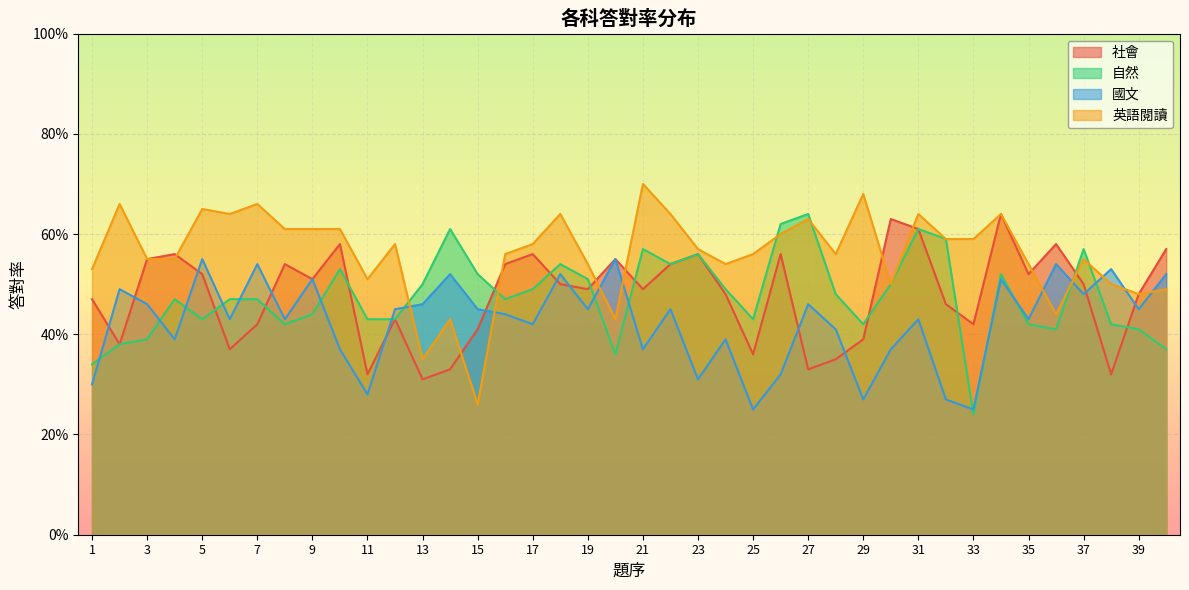

The value of 社會 at 37 is 0.9. True or false?

False